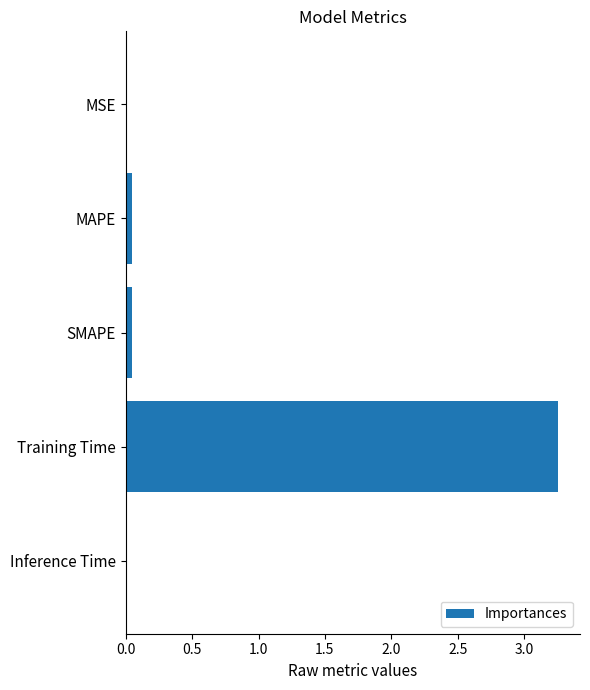

Which category has the highest value across all series?

Training Time